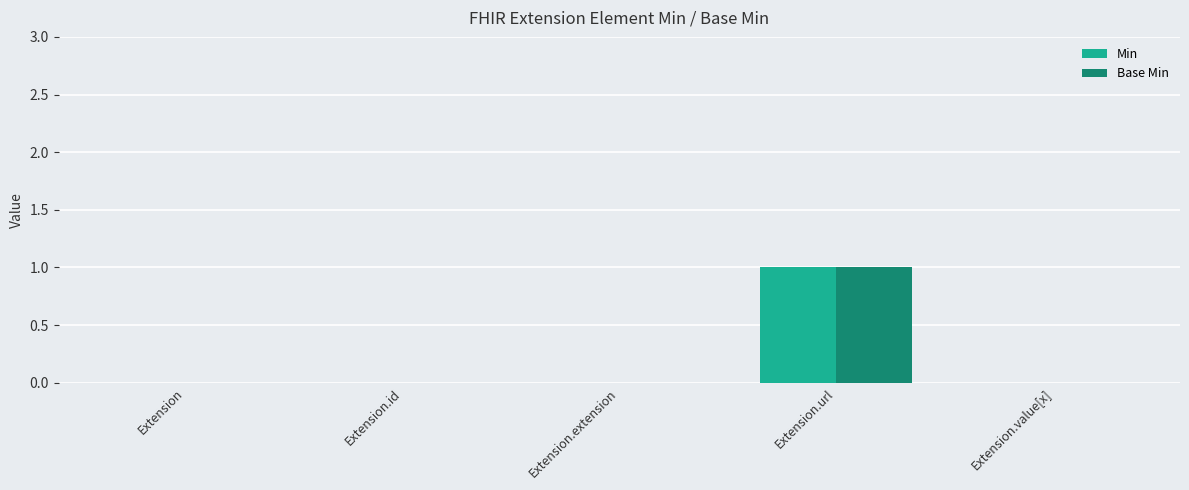

True or false: Base Min has a value of 0 at Extension.

True